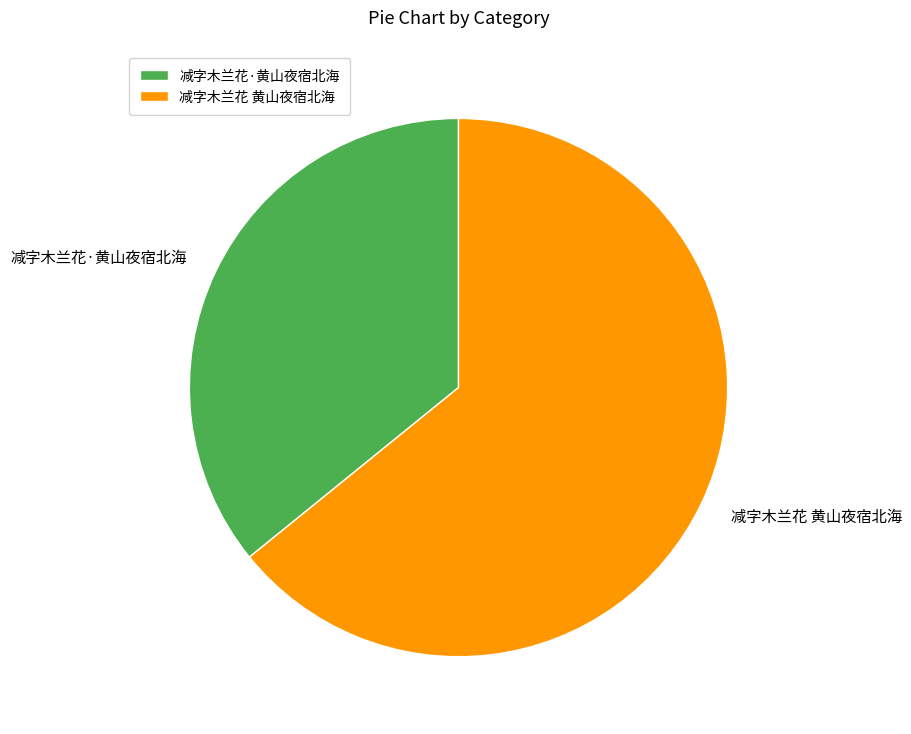

Is 减字木兰花 黄山夜宿北海 the majority of the pie?

Yes